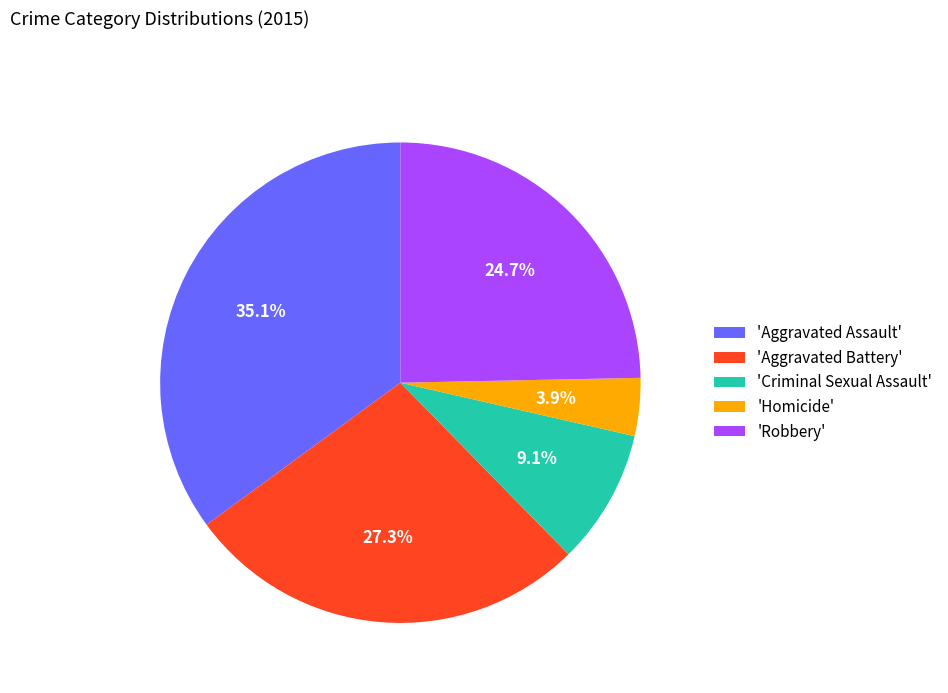

Which category has the biggest portion of the pie?

'Aggravated Assault'